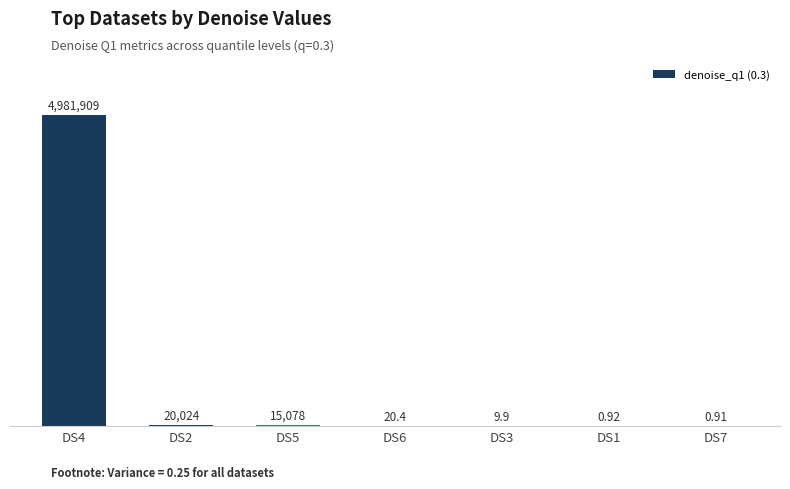

How many values are below 20?

3